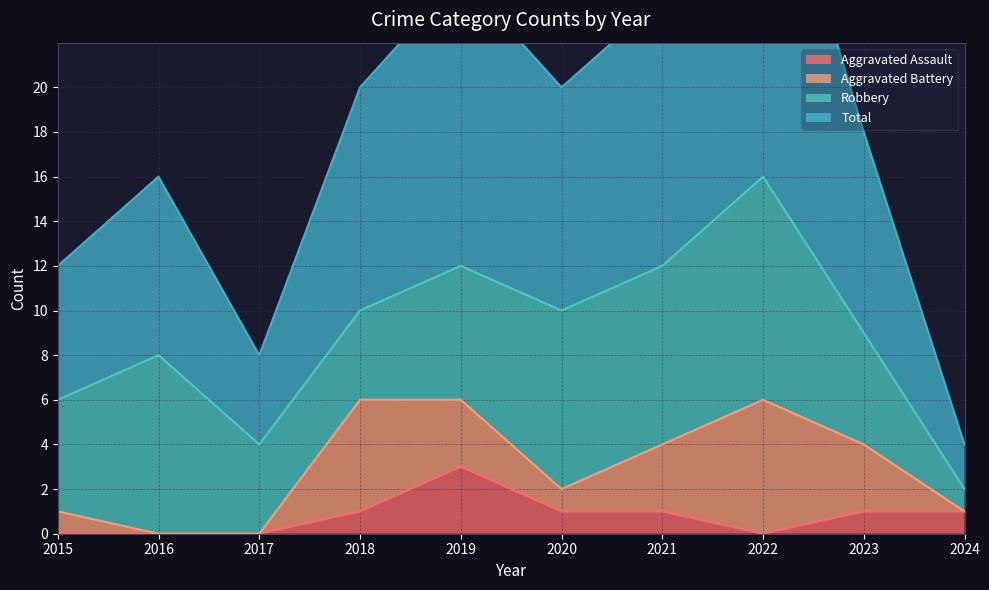

Where is Total nearest to the value 18?

2023